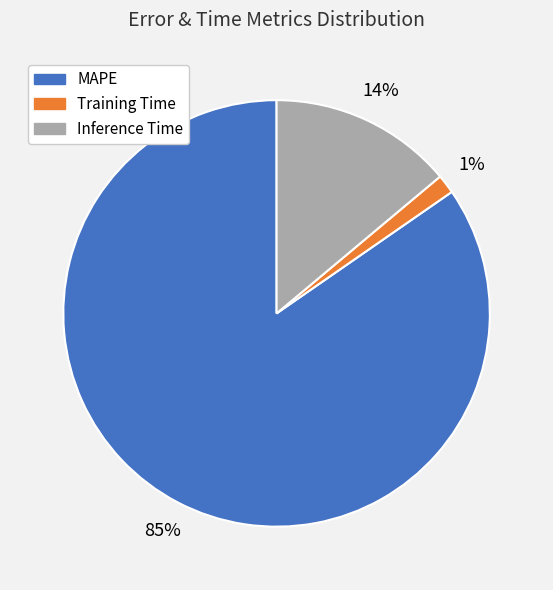

Which slice is the smallest?

Training Time